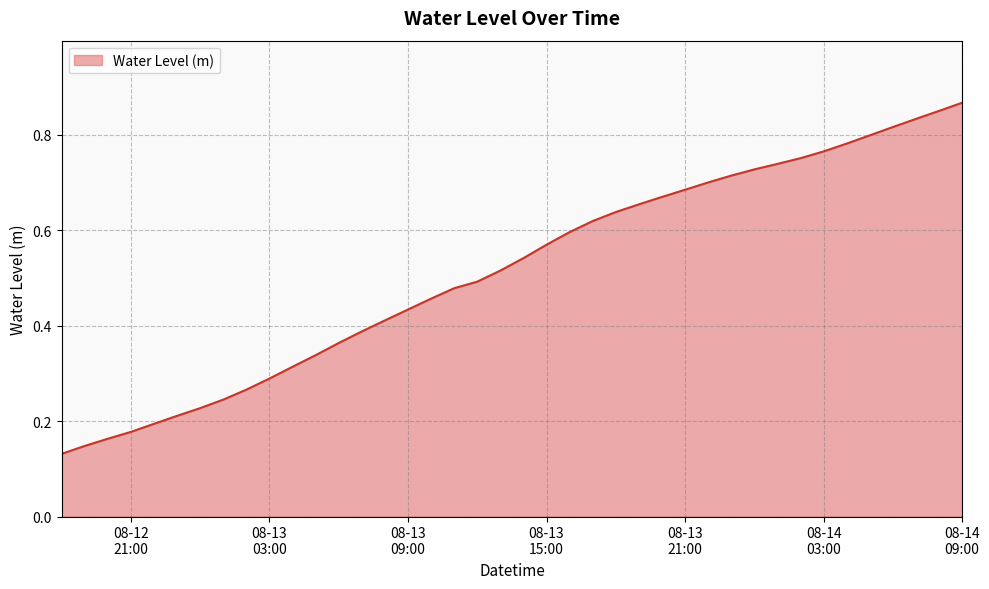

What is the label of the 32nd point from the left?

2024-08-14 01:00:00